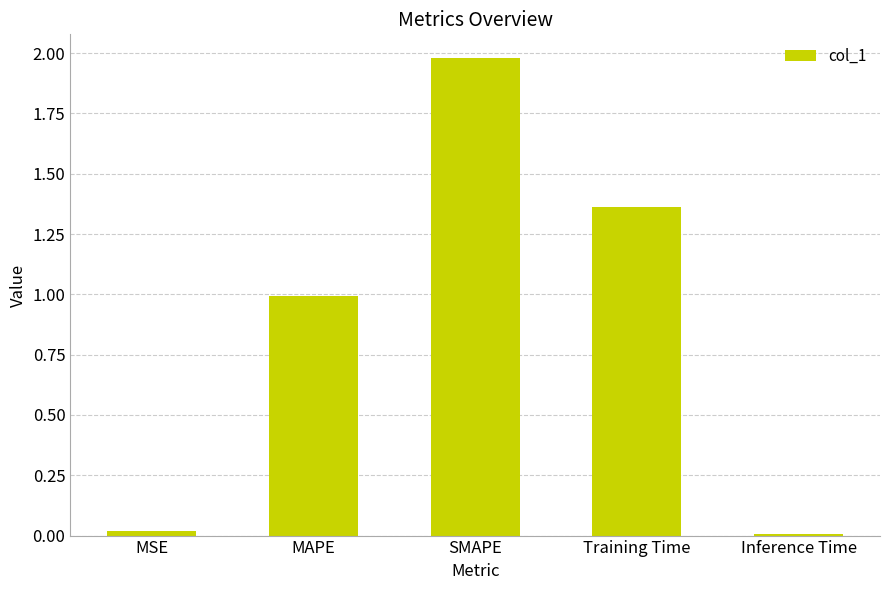

Which category has the highest value across all series?

SMAPE